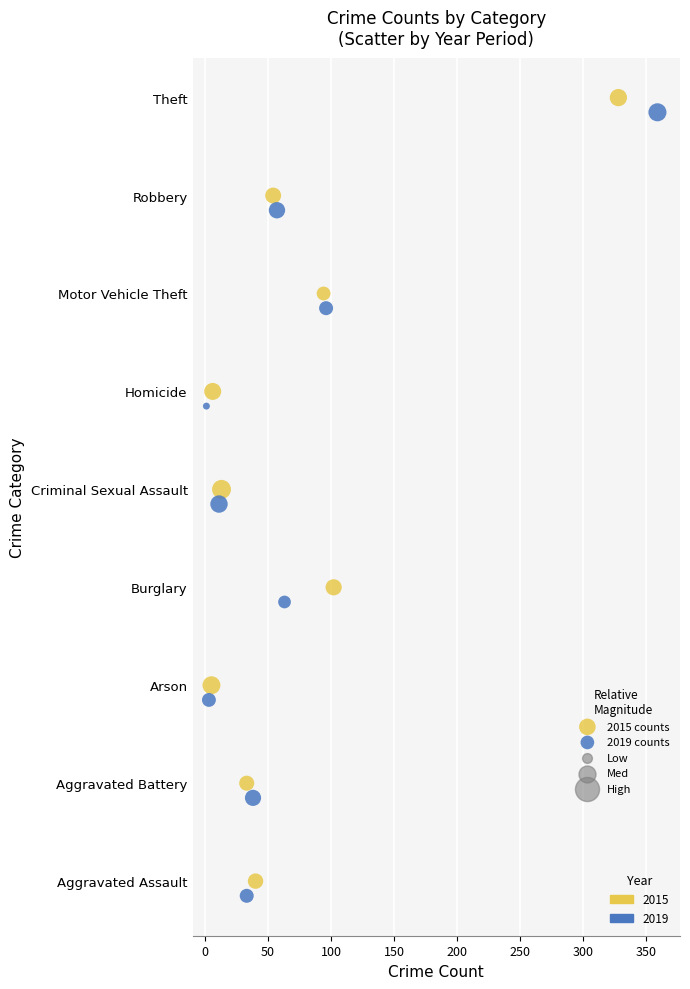

Which series contains the lowest Y value?

2019 counts